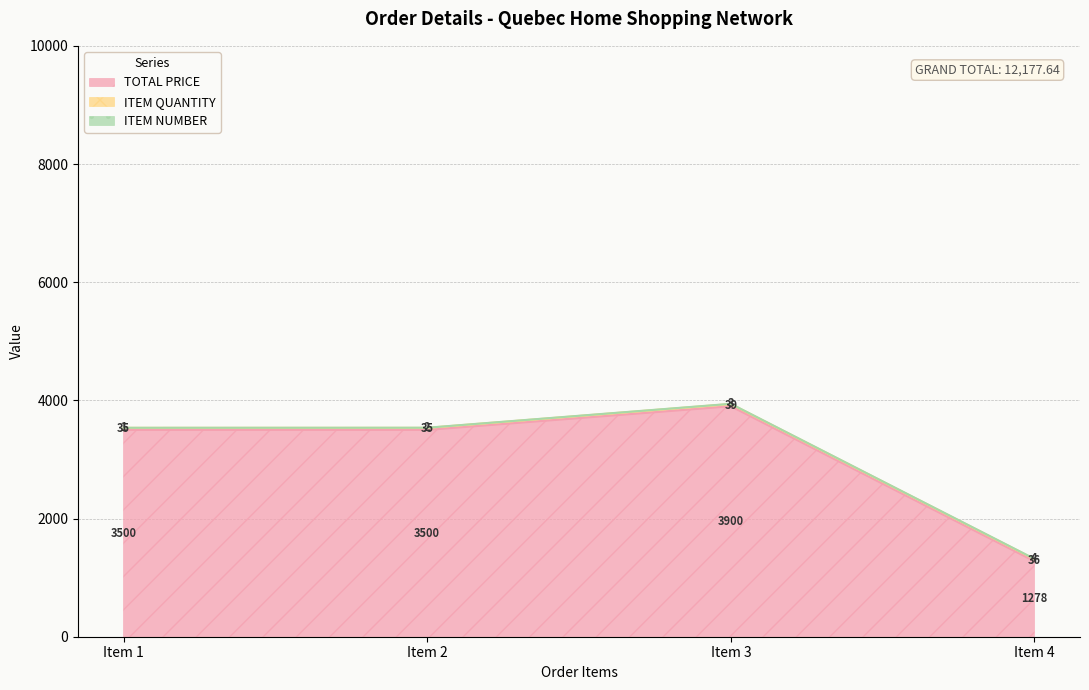

Where is the first local maximum for TOTAL PRICE?

Item 3